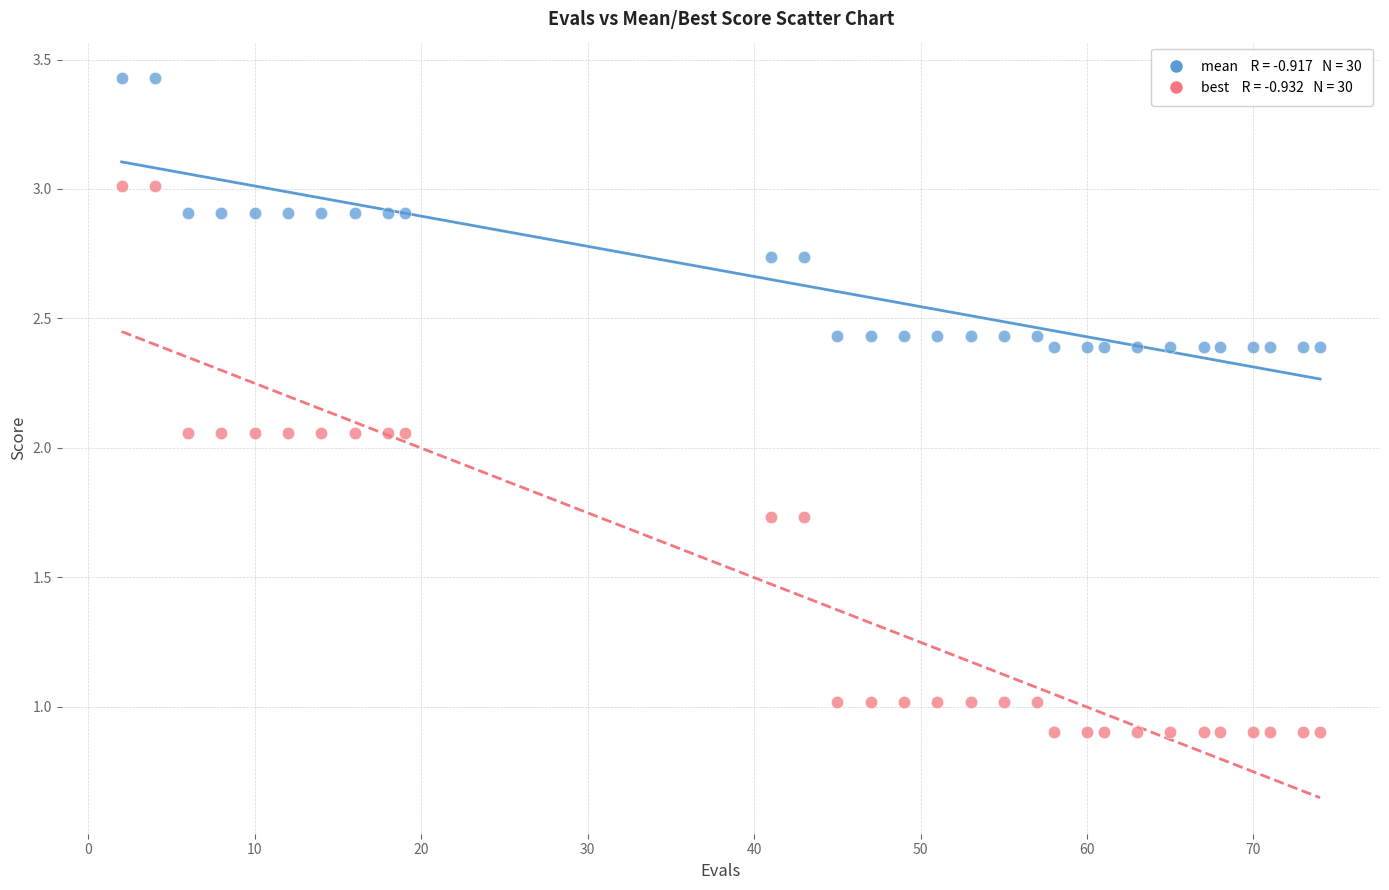

Across all data points, what is the range of X values (max minus min)?

72.0